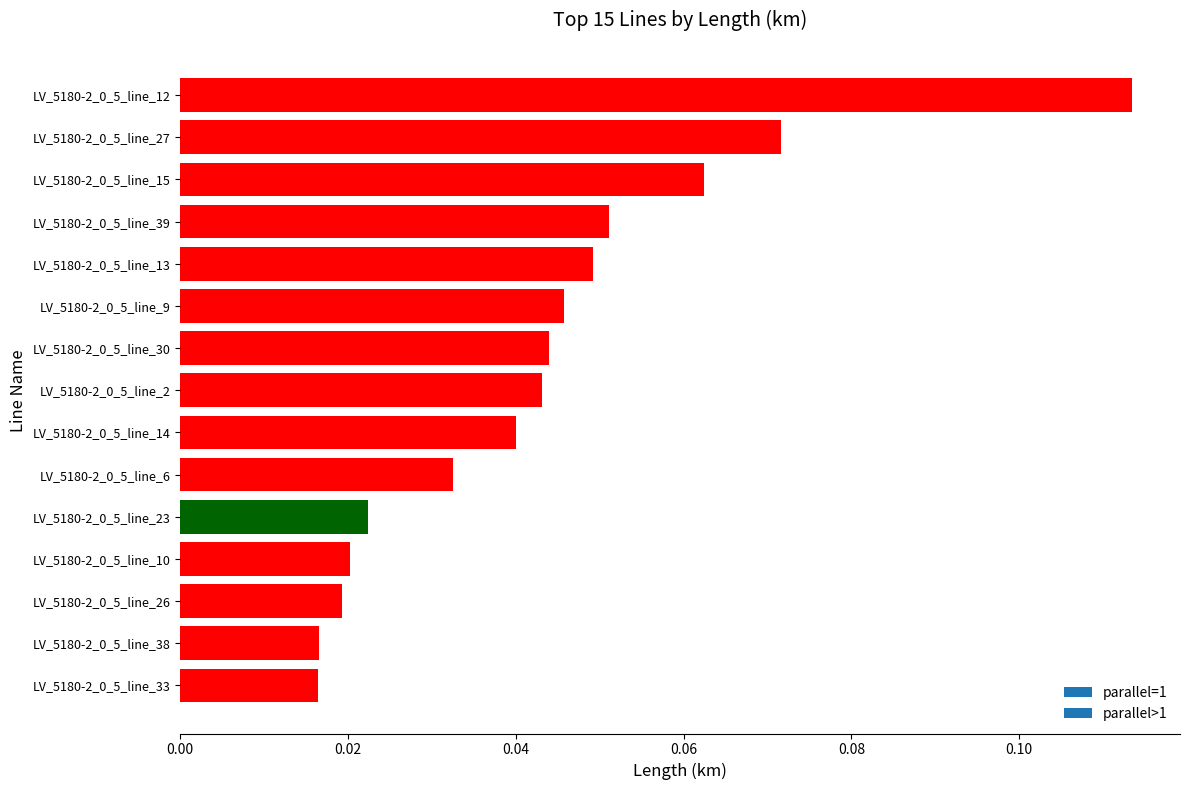

Is it true that the value at LV_5180-2_0_5_line_39 is 0.0?

False